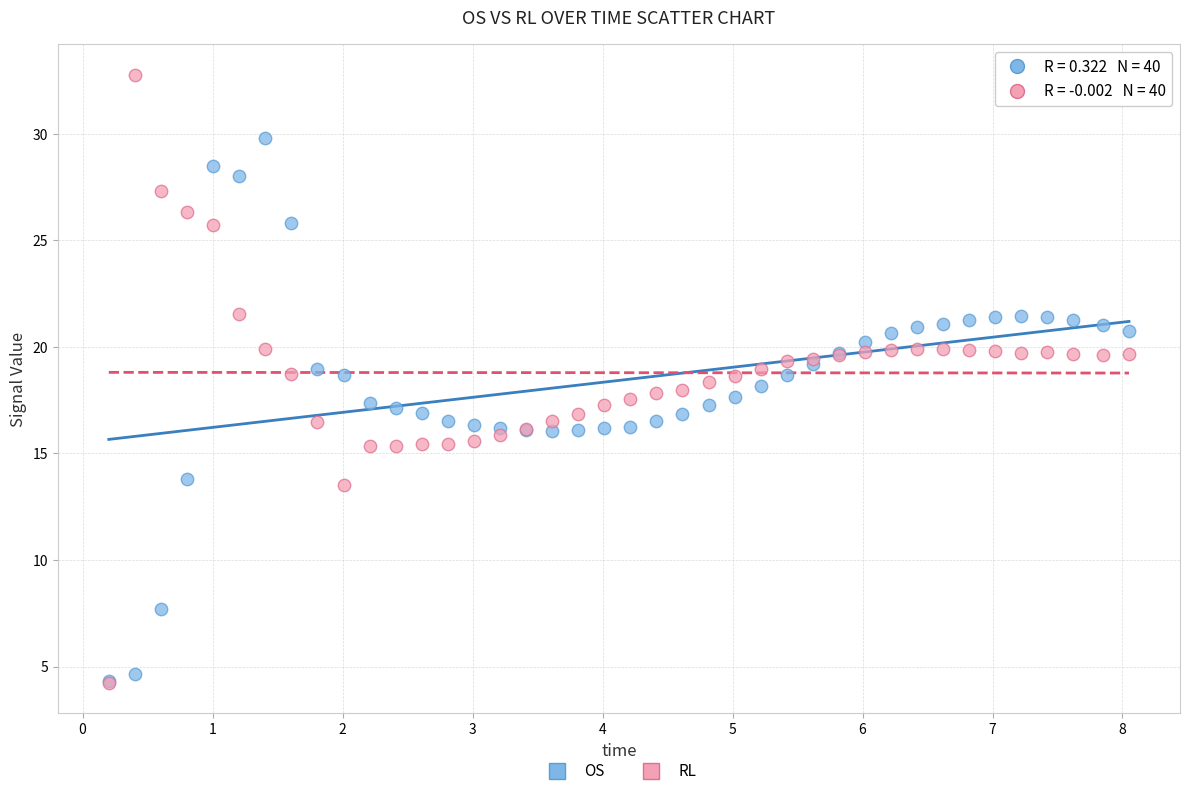

Which series has the widest spread of Y values?

RL